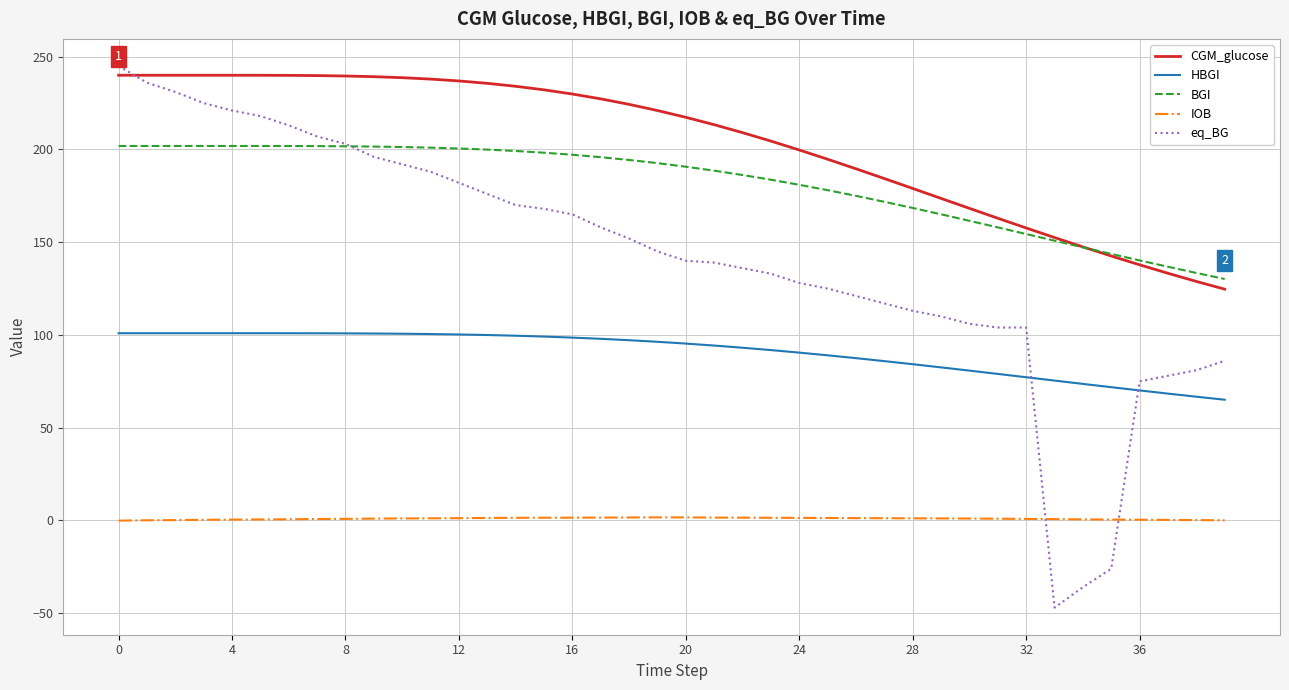

What is the sum of all HBGI values?

3621.4